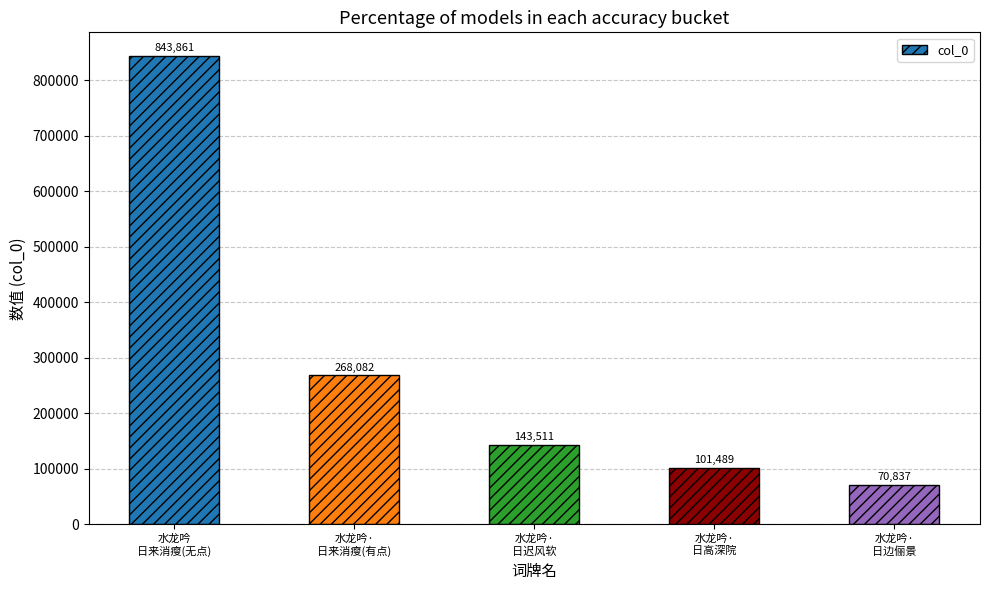

Rank the categories by value from highest to lowest.

水龙吟
日来消瘦(无点), 水龙吟·
日来消瘦(有点), 水龙吟·
日迟风软, 水龙吟·
日高深院, 水龙吟·
日边俪景